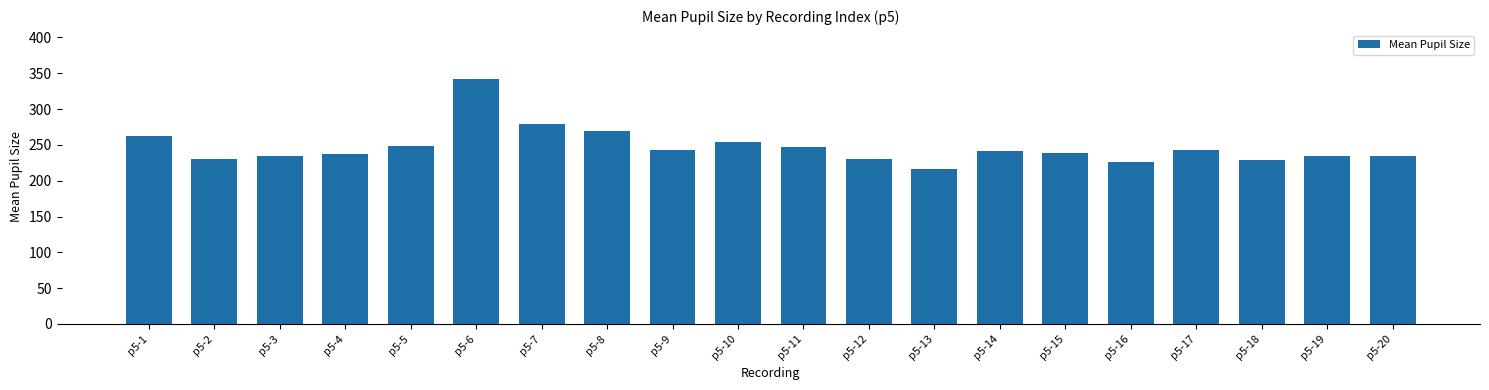

What is the change in value from p5-7 to p5-8?

-9.2